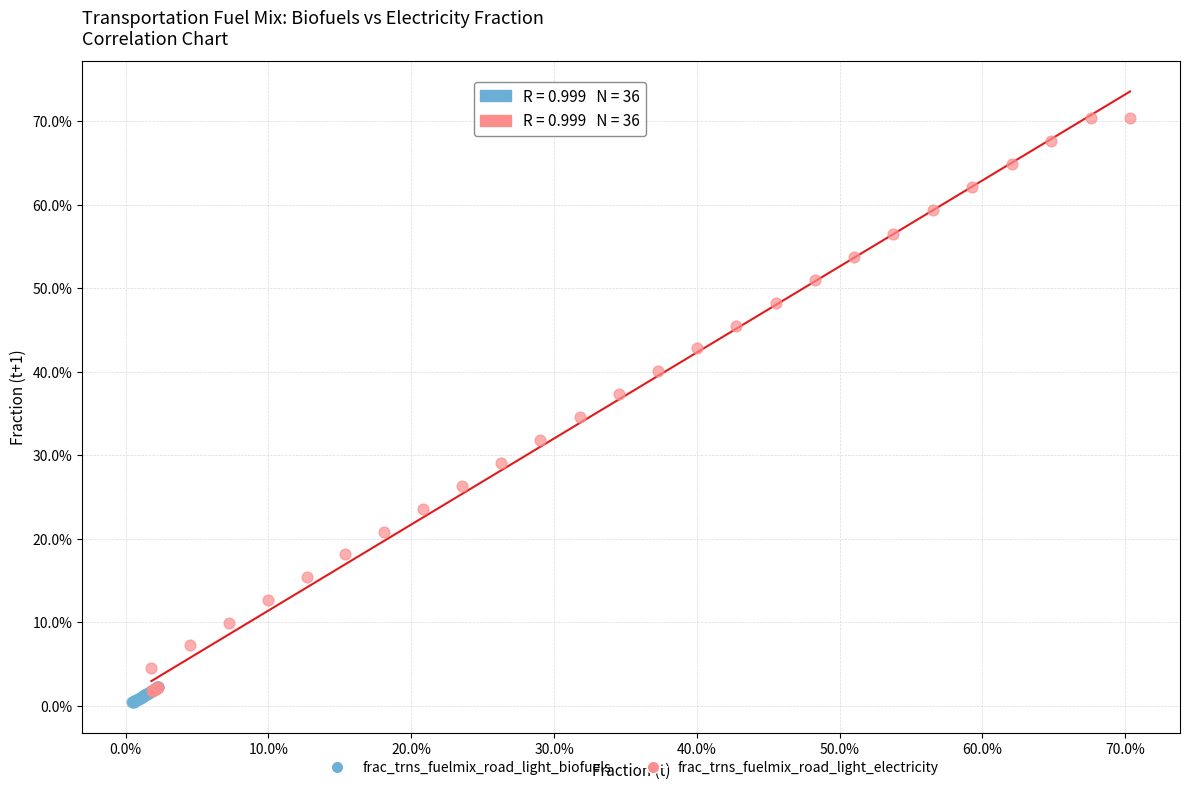

Which series has the widest spread of Y values?

frac_trns_fuelmix_road_light_electricity